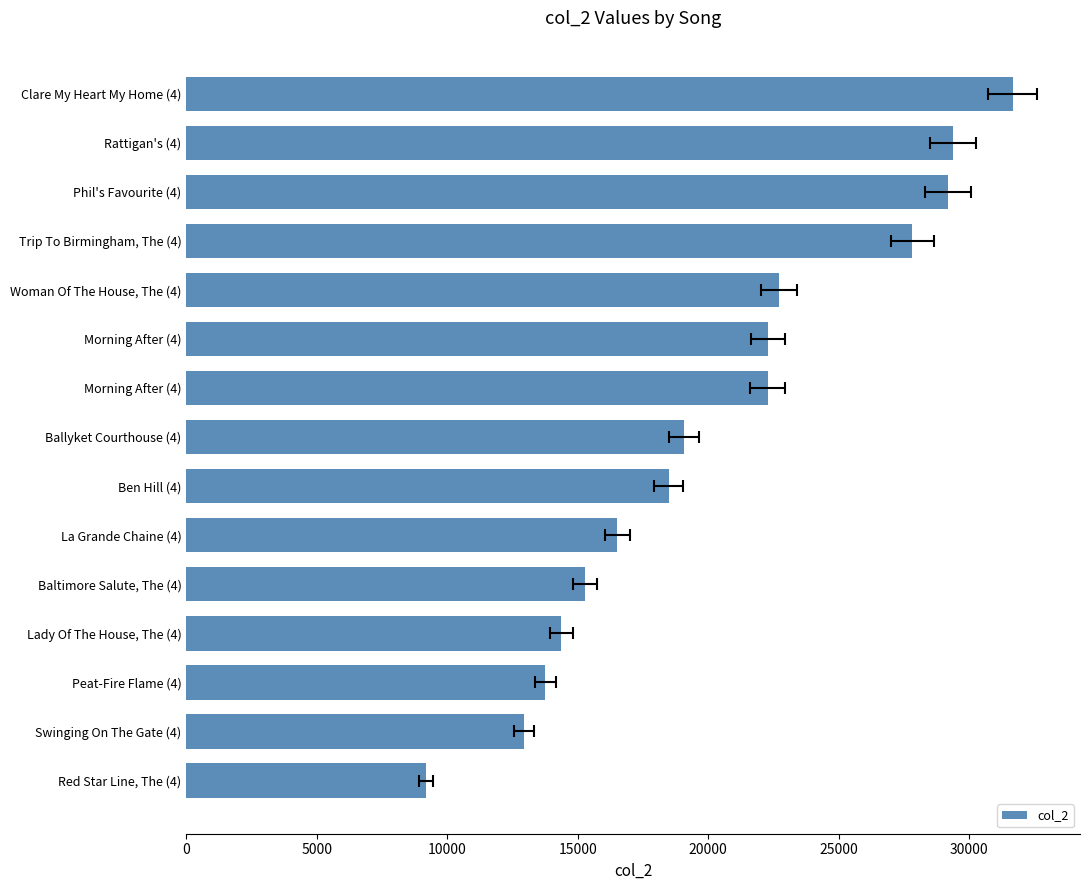

How many values are below 19068?

7